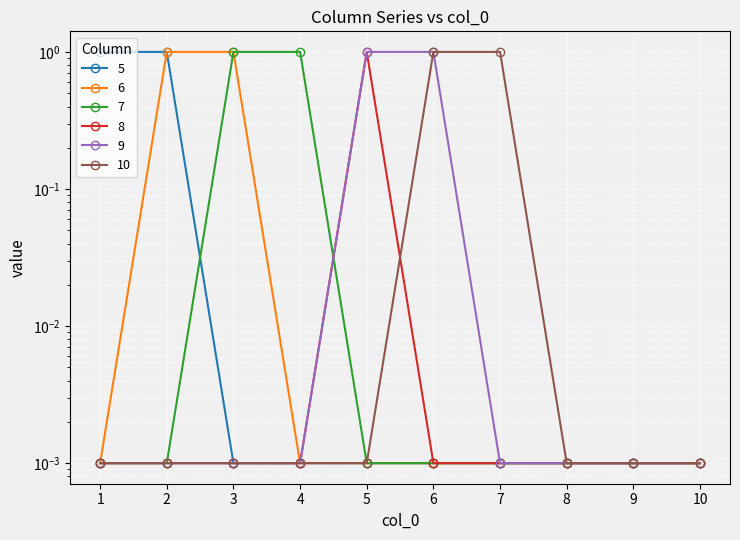

True or false: 10 and 5 cross at least once.

False